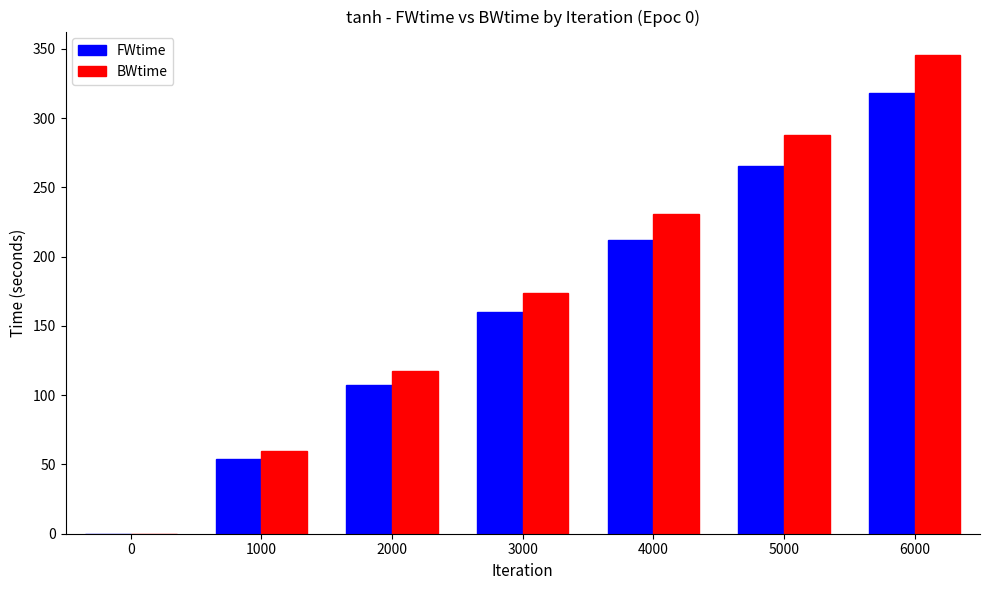

What is the sum of all BWtime values?

1215.4